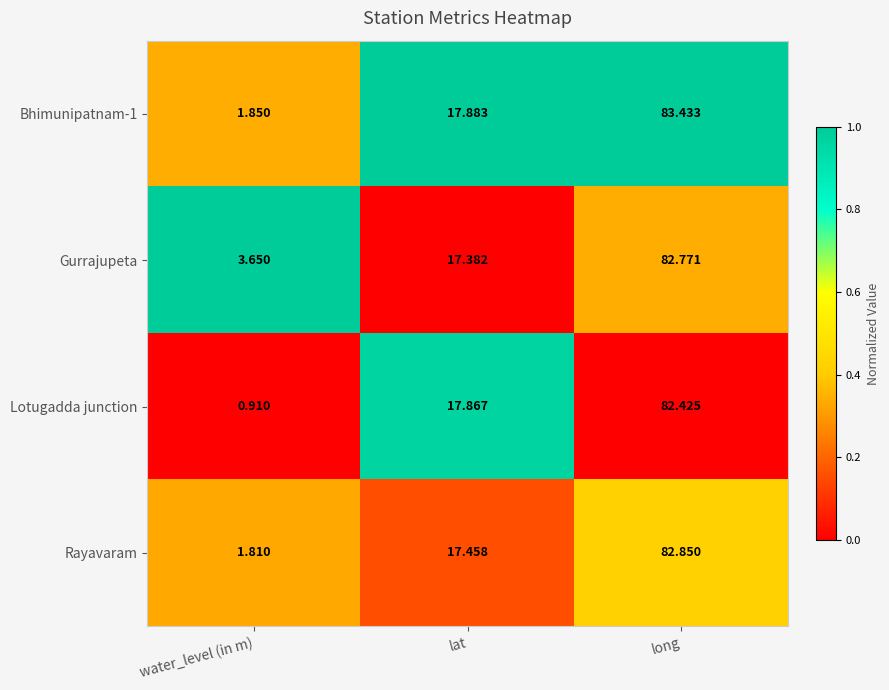

List the labels in order of Gurrajupeta value, largest first.

long, lat, water_level (in m)